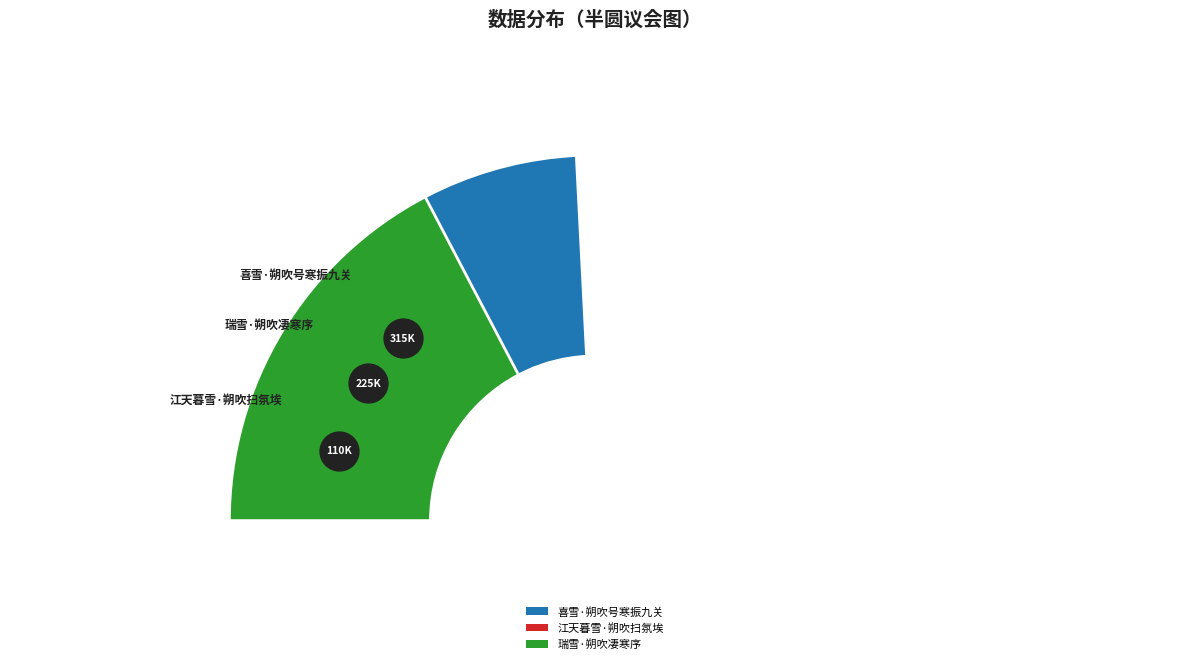

What portion of the pie excludes 喜雪·朔吹号寒振九关?

51.6%